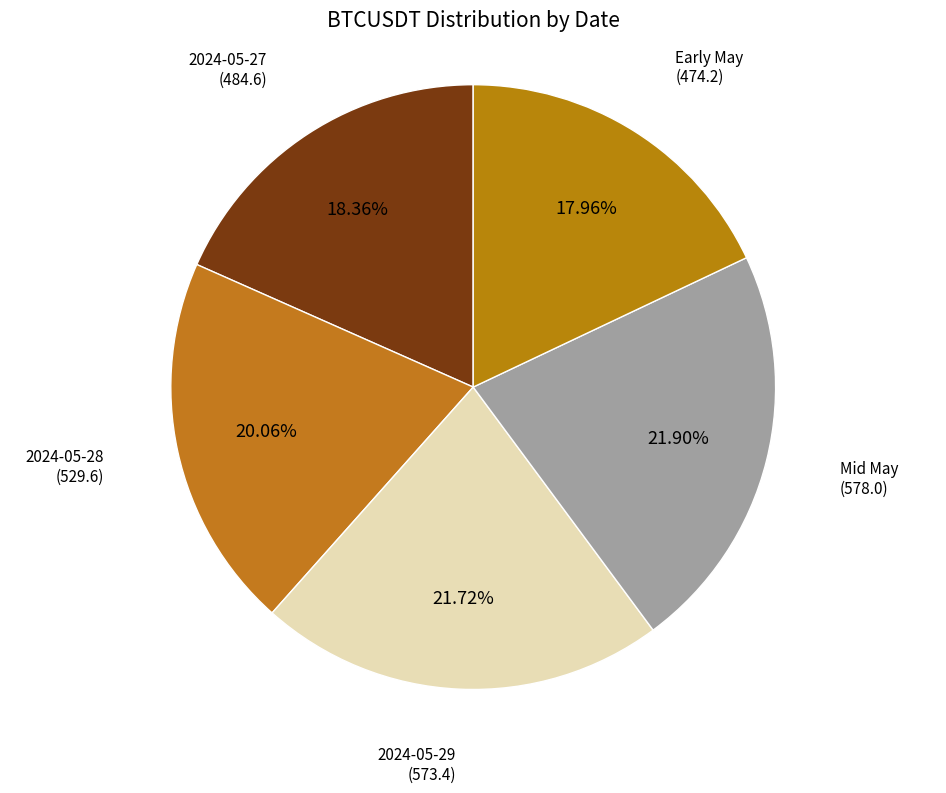

How many segments does this pie chart have?

5